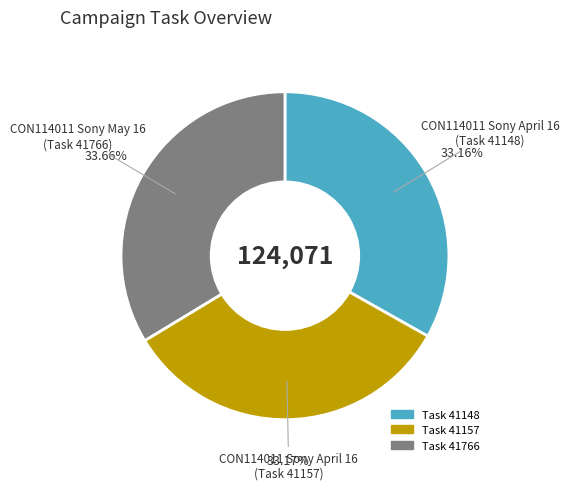

Is there a majority slice in this chart?

No